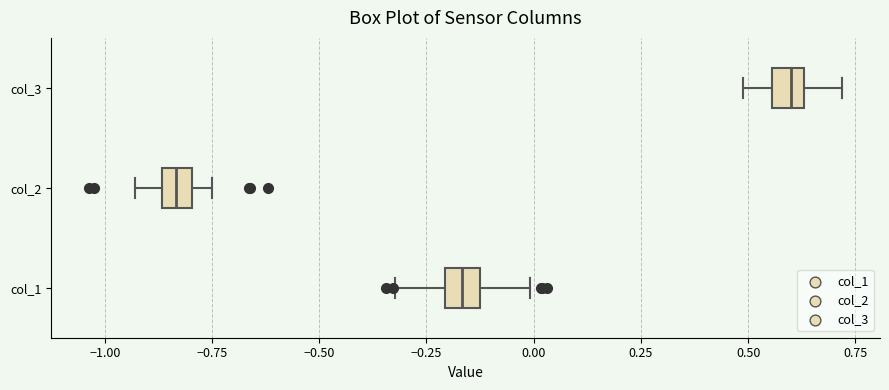

Where does the right whisker of the box for col_1 end on the x-axis? The values are not printed on the chart, so give them approximately, as read against the axis.

0.00